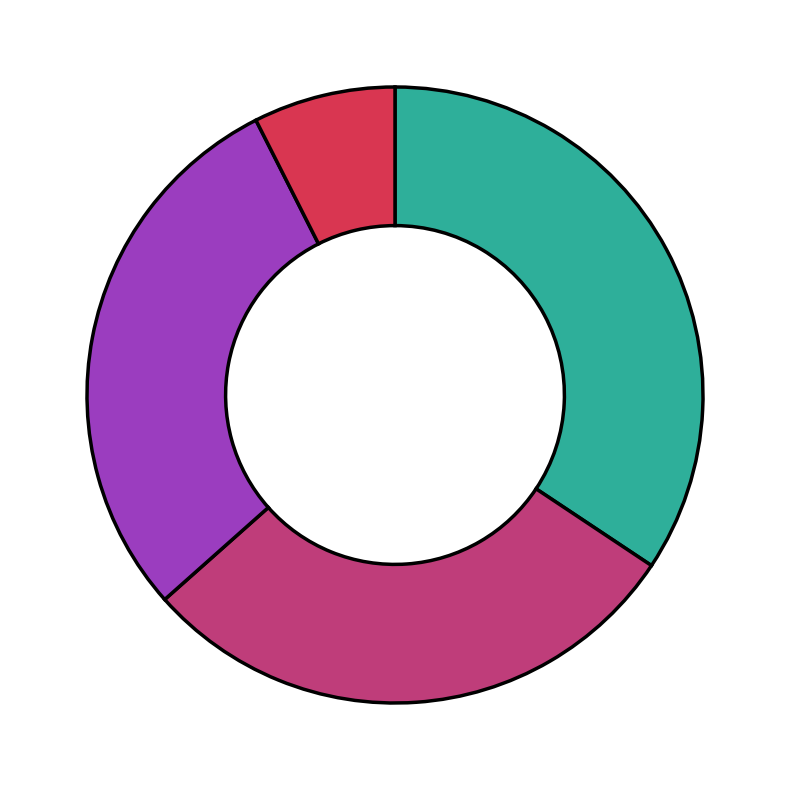

Does any single category account for the majority?

No